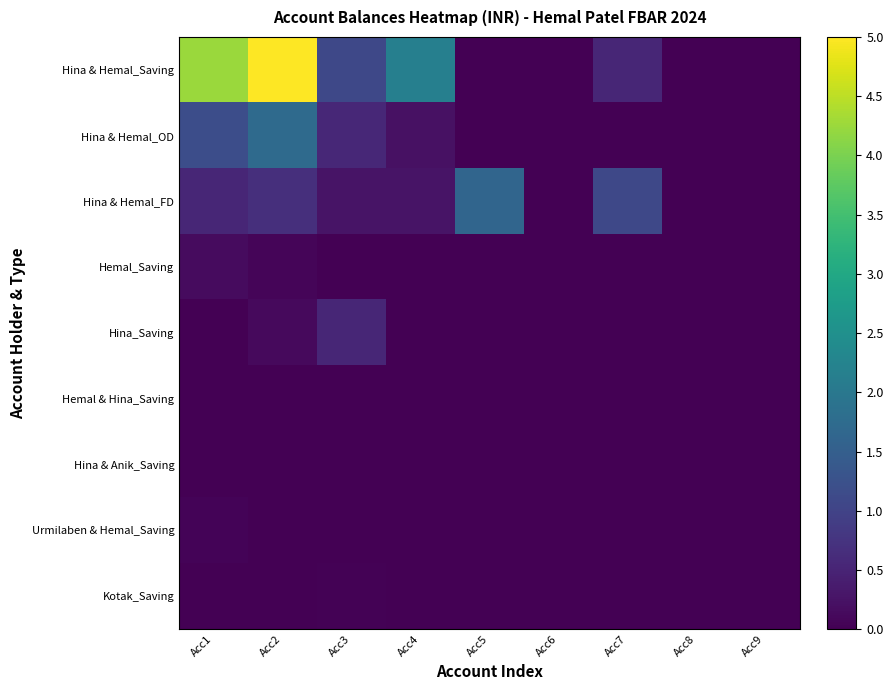

Which has a higher value, Acc9 or Acc8?

Acc9